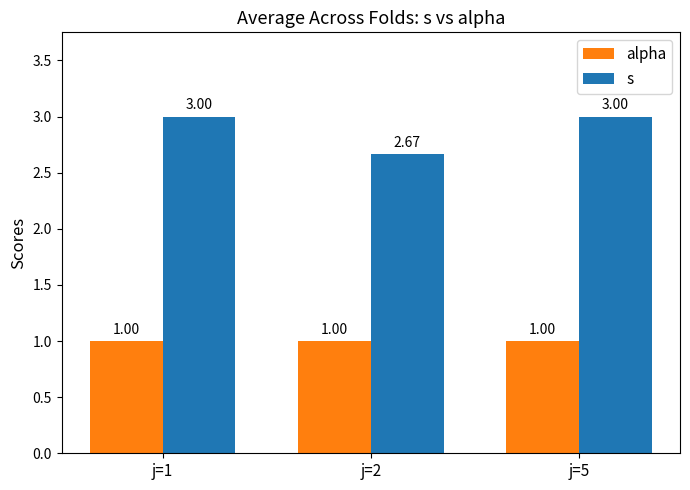

The alpha series shows 1.0 at j=2. True or false?

True